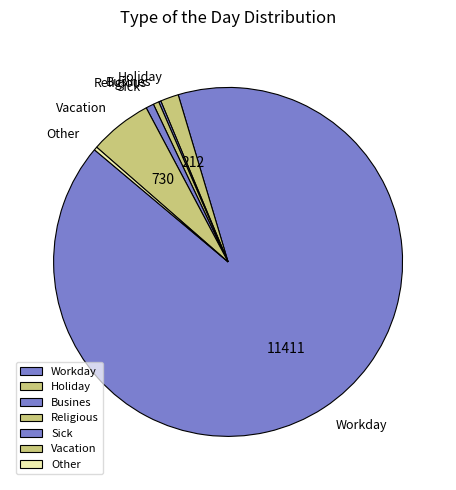

Which has a higher value, Vacation or Other?

Vacation